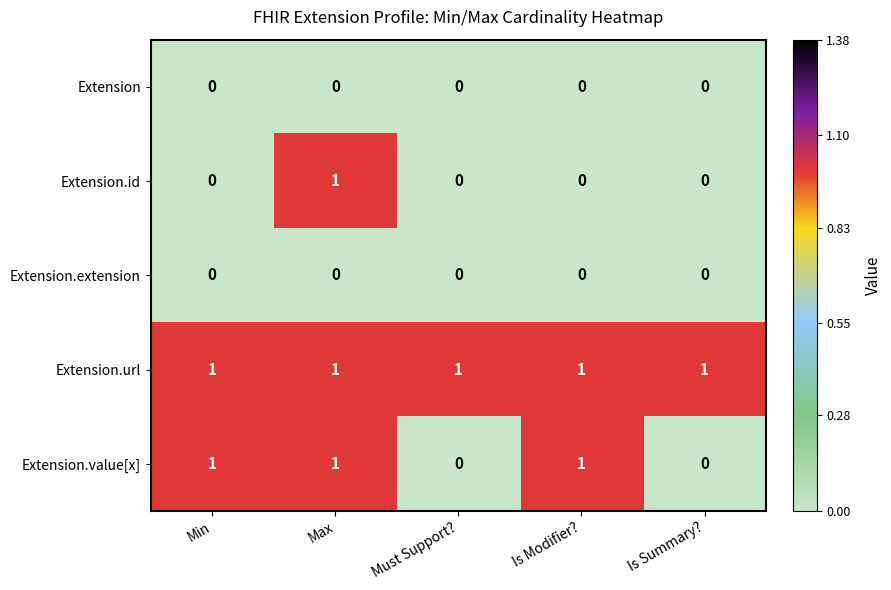

Is it true that Extension.url equals 1 at Min?

True